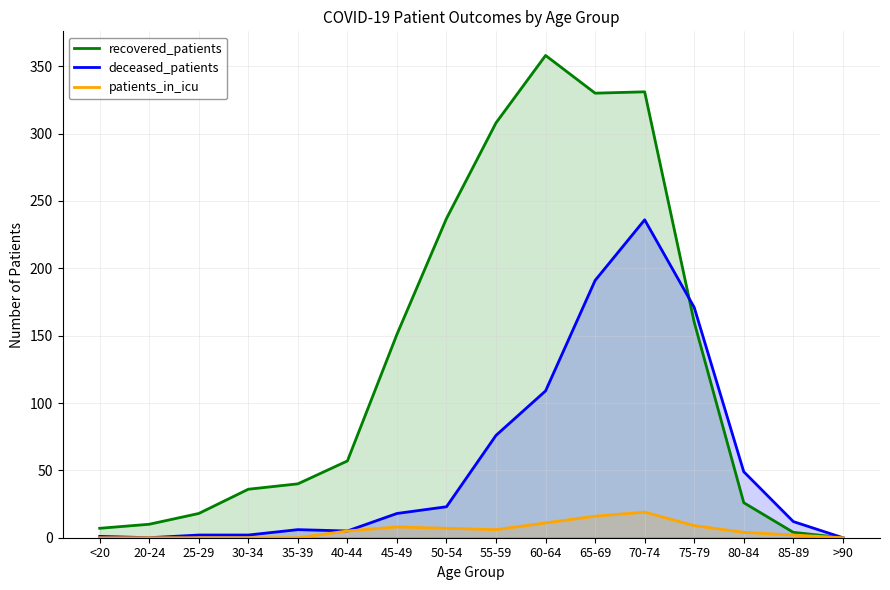

At 40-44, list the series in order from smallest to largest.

deceased_patients, patients_in_icu, recovered_patients